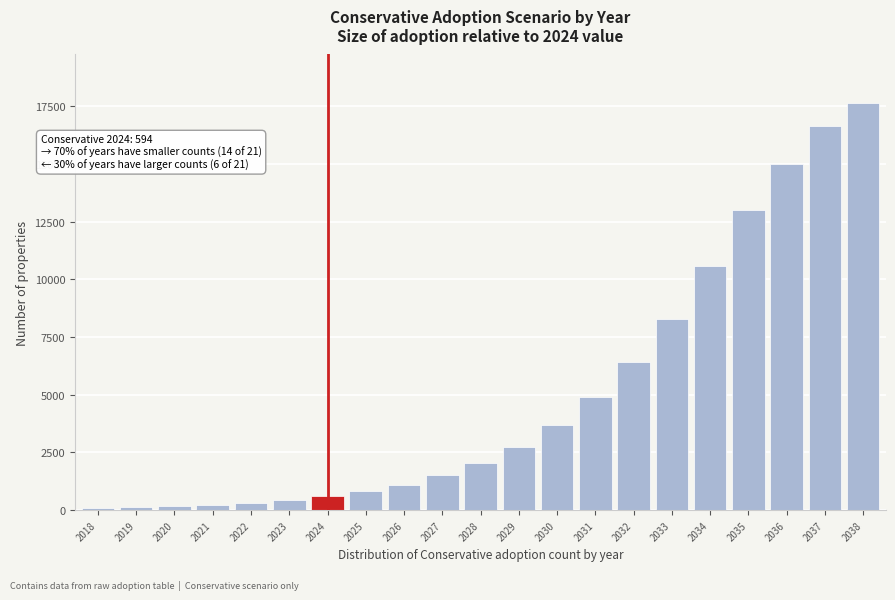

Is it true that the value at 2031 is 3077?

False